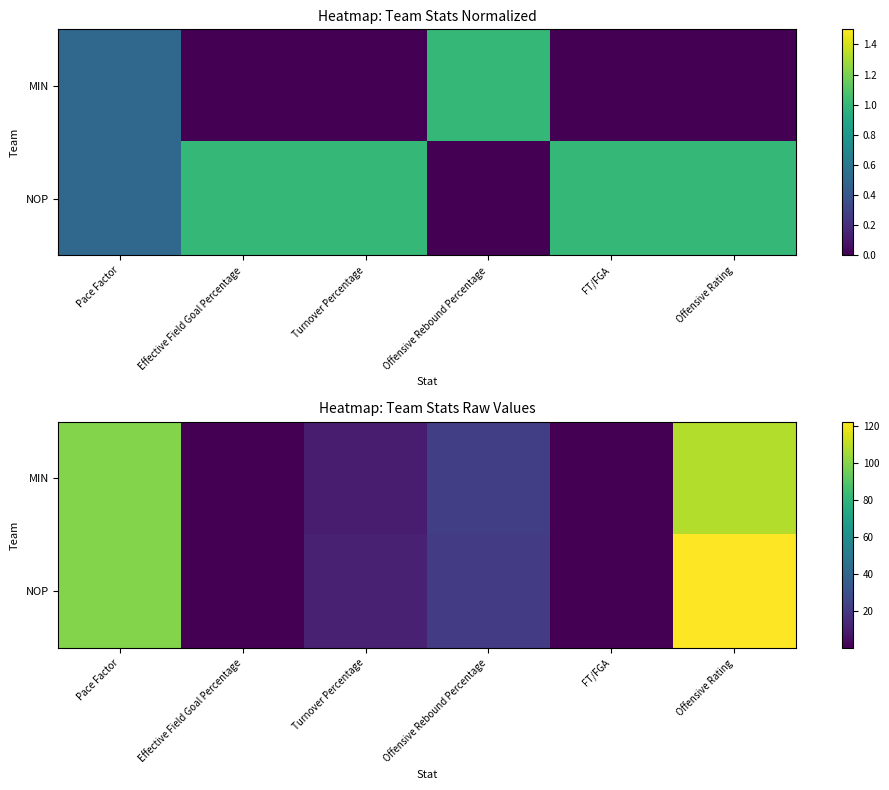

Which category has the highest value in the MIN series?

Offensive Rating